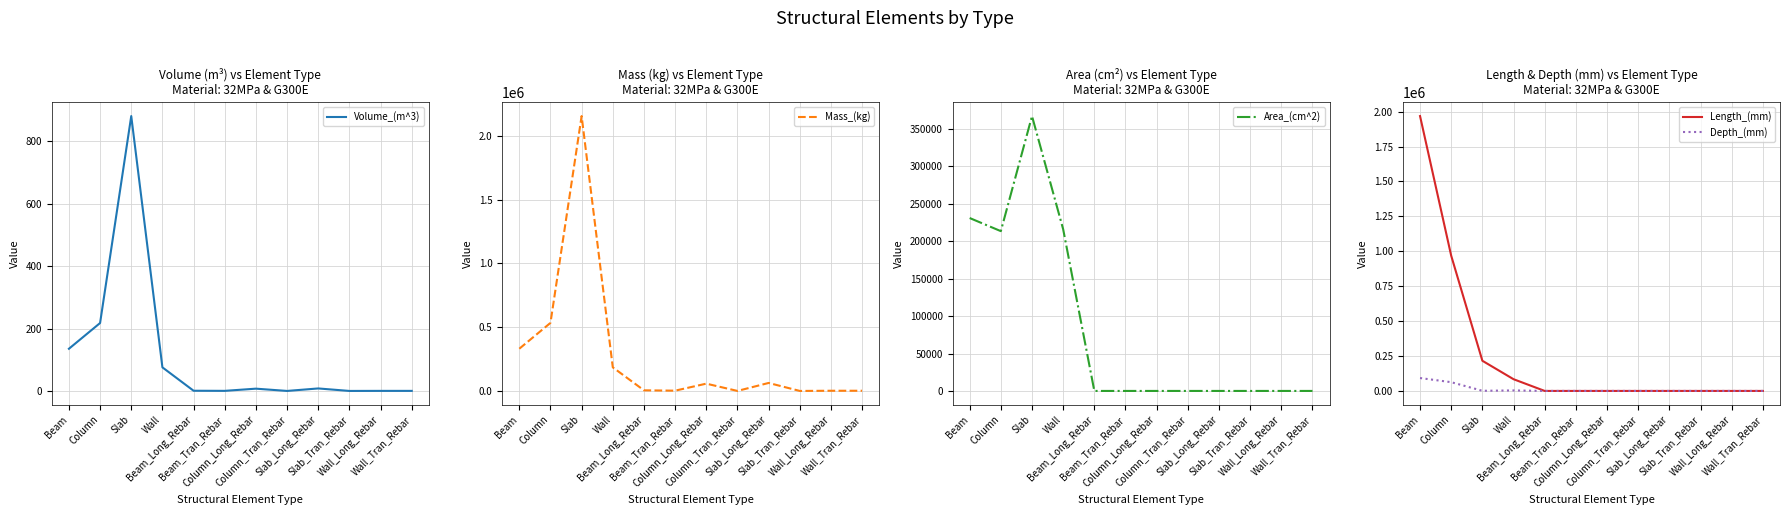

Which series has the widest spread of values?

Mass_(kg)